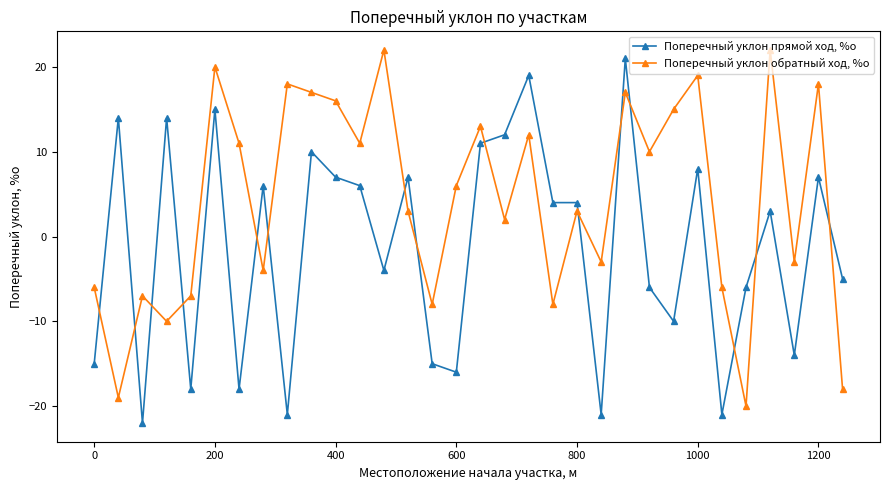

In Поперечный уклон обратный ход, %о, how many points are lower than both neighbors (excluding endpoints)?

11